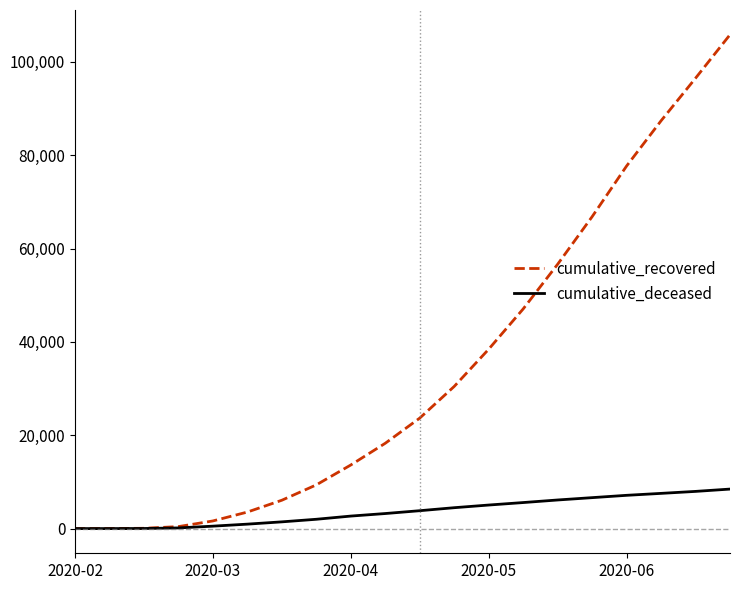

Rank the series by their average value, from highest to lowest.

cumulative_recovered, cumulative_deceased